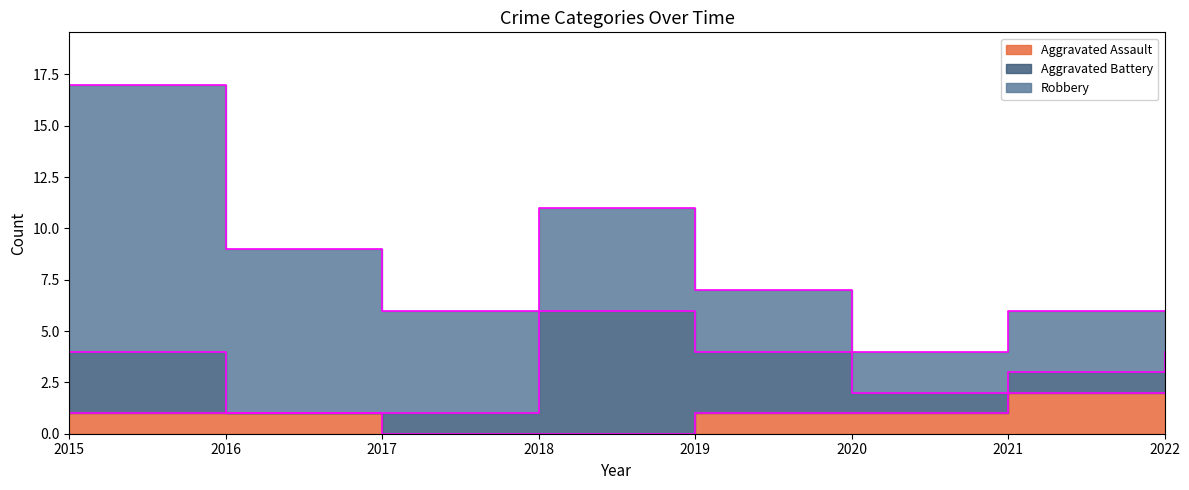

What is the value of the Aggravated Assault point at the 5th from the left?

1